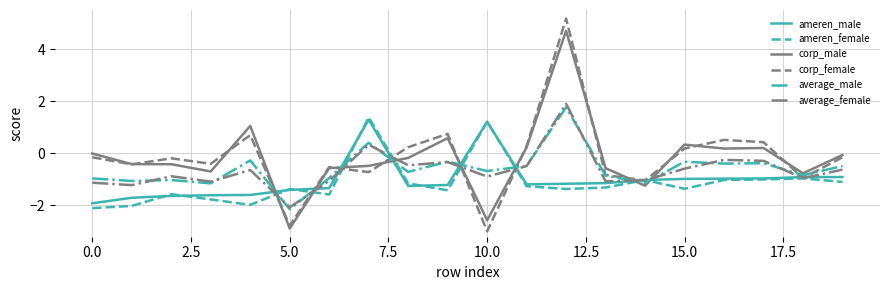

True or false: ameren_female and average_male intersect in this chart.

True